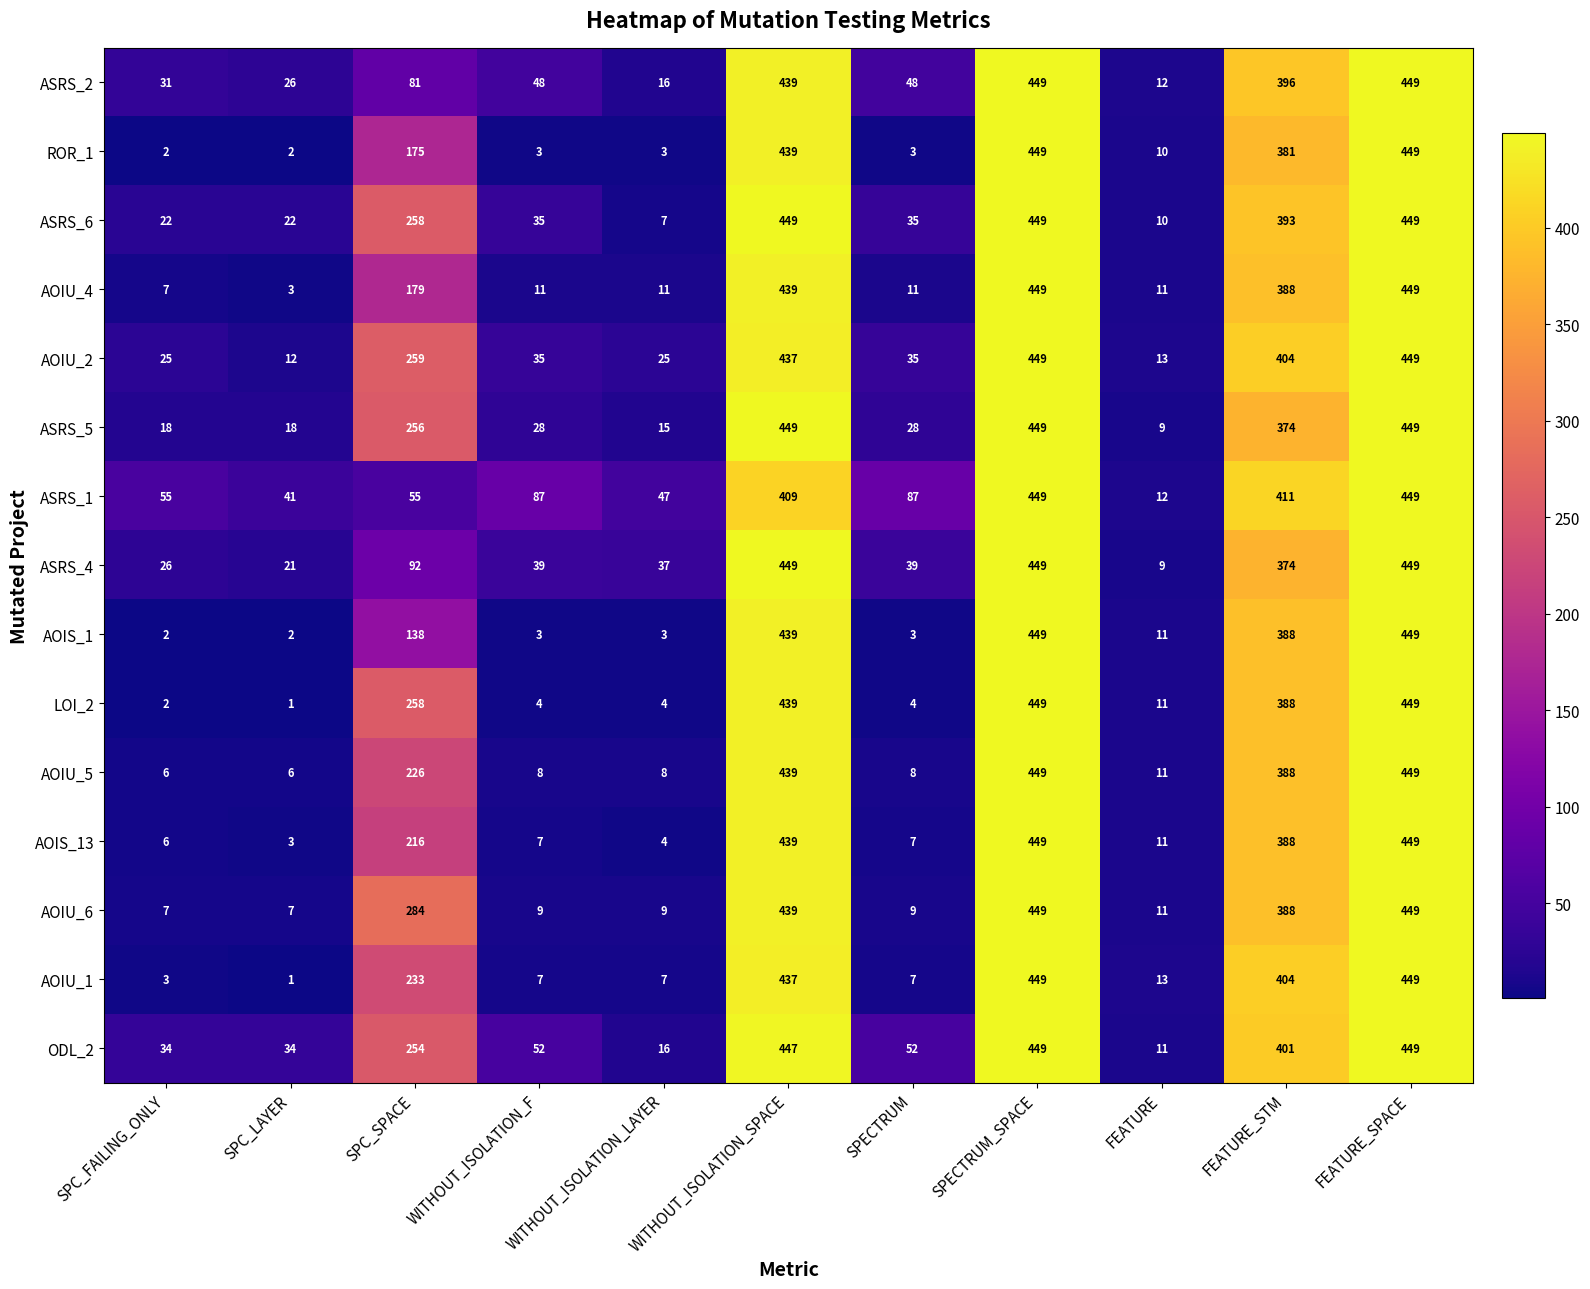

The value of ASRS_2 at WITHOUT_ISOLATION_SPACE is 439. True or false?

True